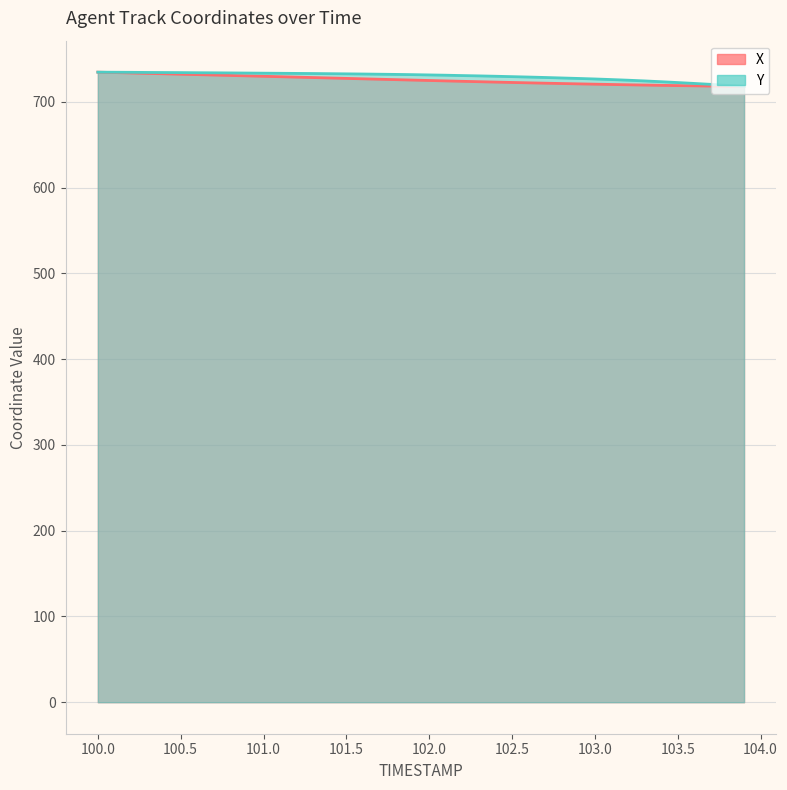

At 100.0, list the series in order from smallest to largest.

X, Y